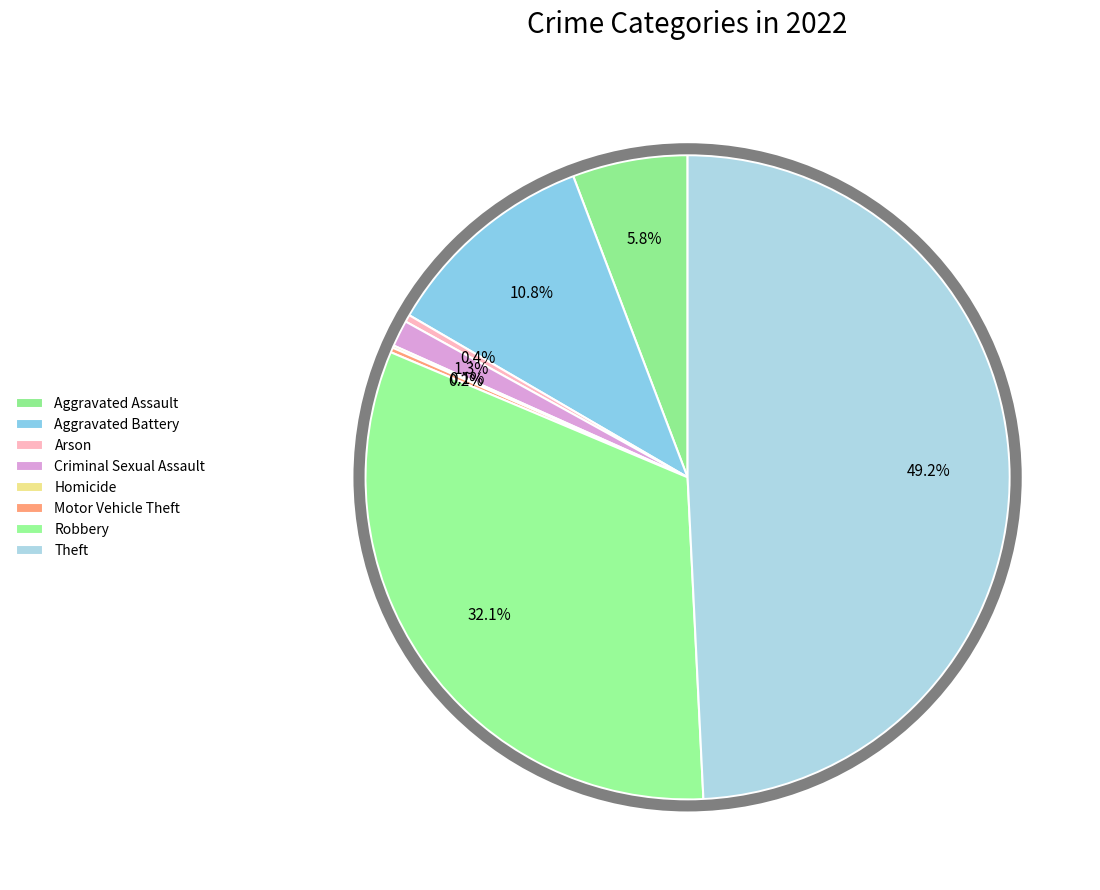

To the nearest percent, what is the average slice percentage?

12%